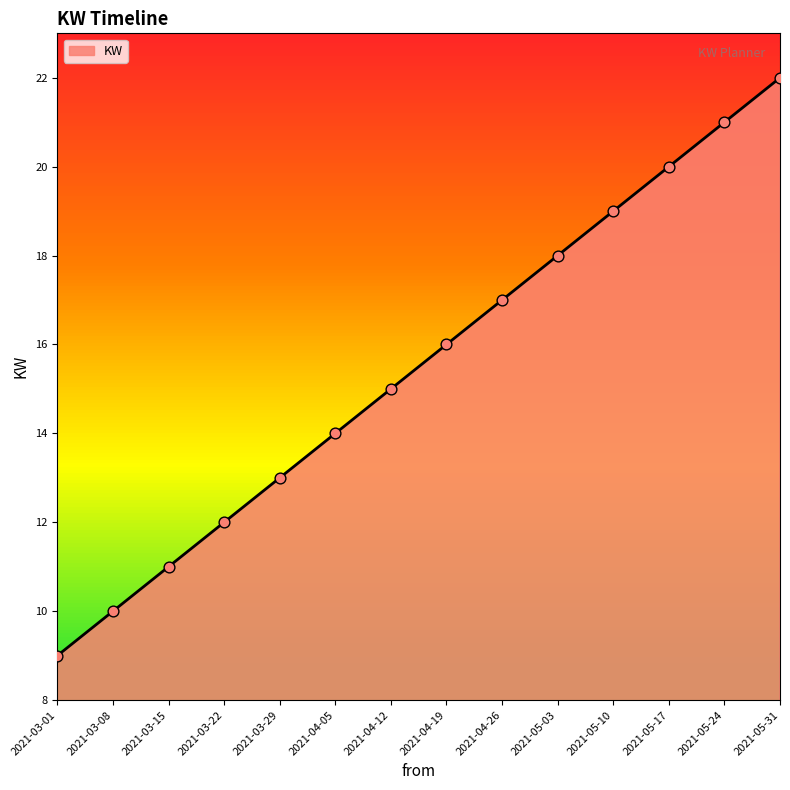

Approximately how many times larger is the value at 2021-03-22 compared to 2021-03-08?

1.2